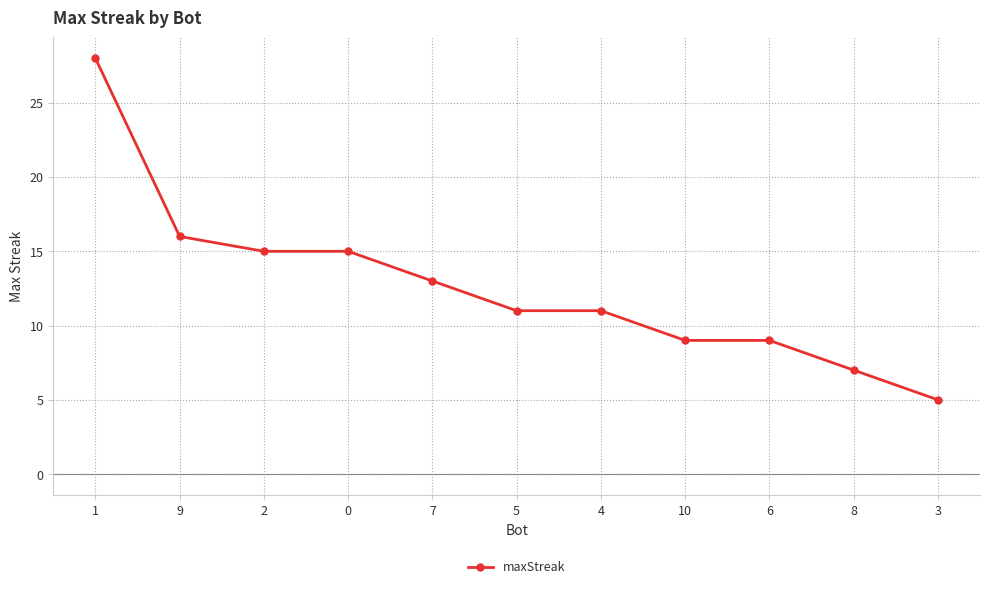

What is the maximum value shown in the chart?

28